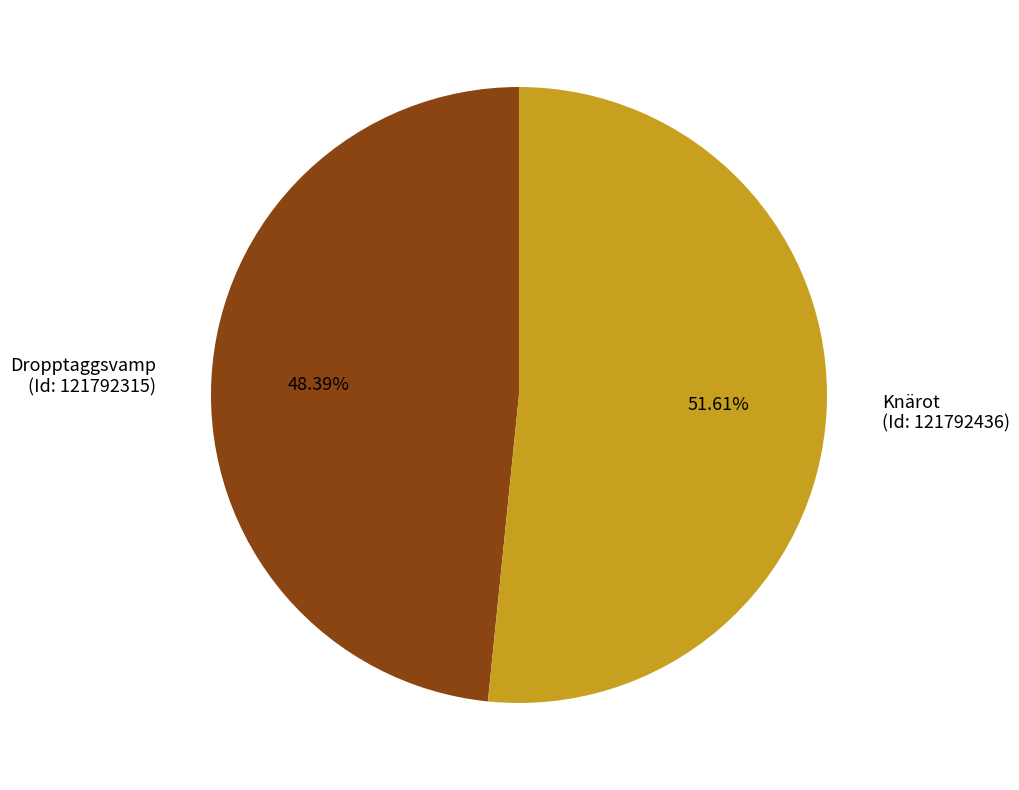

Count the number of slices in the pie.

2